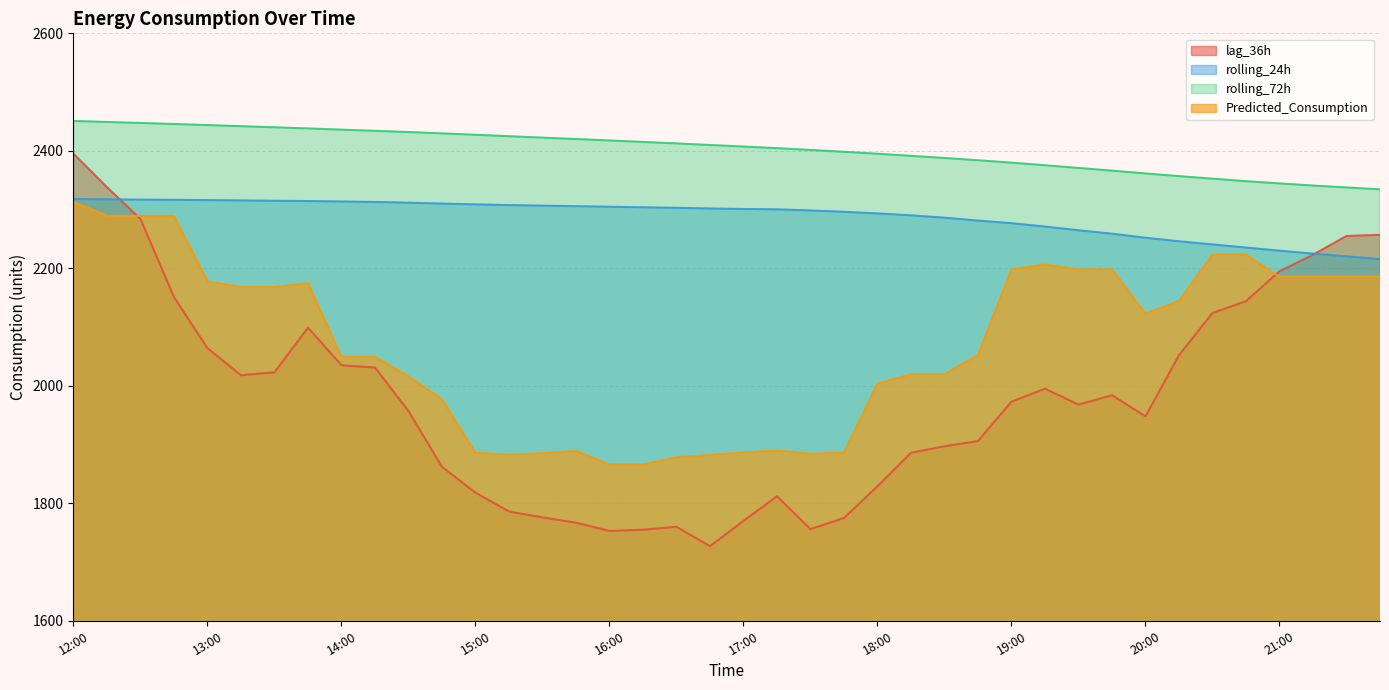

True or false: lag_36h has a value of 413.5 at 17:15.

False